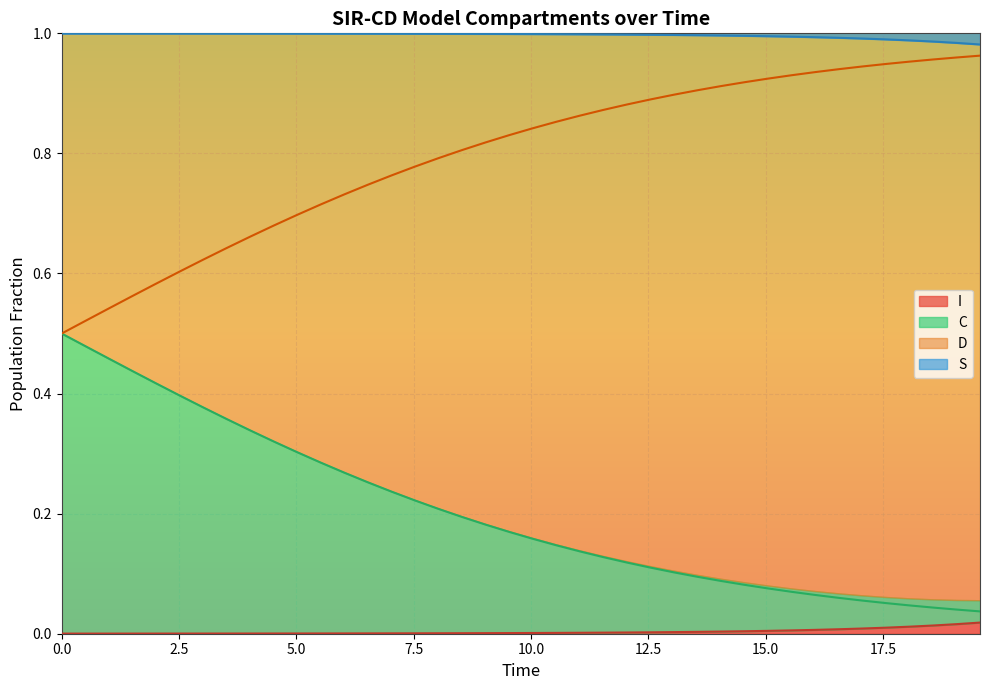

How many lines are shown in the chart?

4